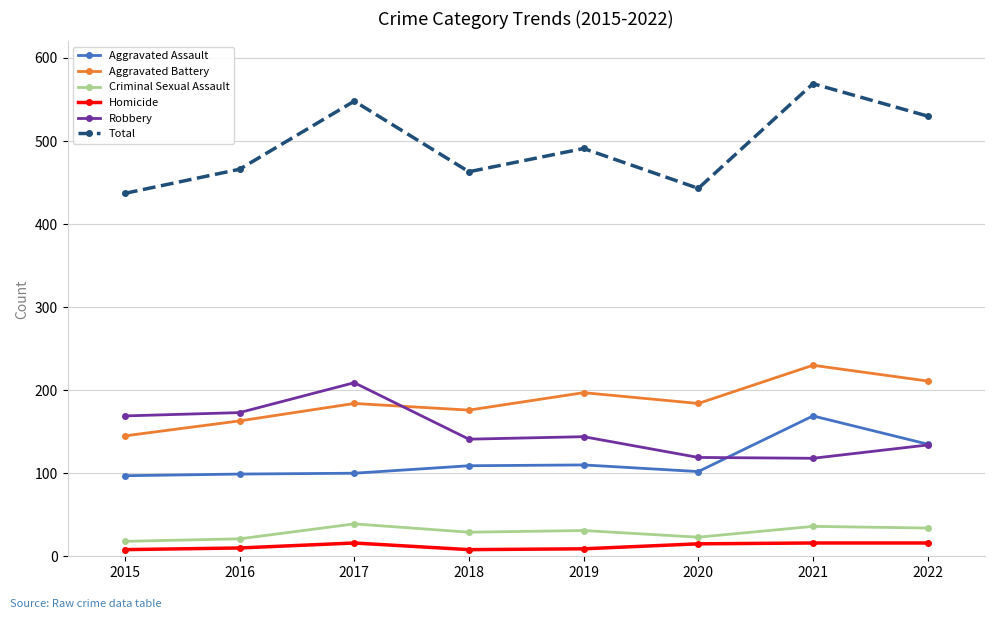

Rank the series at 2015 from highest to lowest value.

Total, Robbery, Aggravated Battery, Aggravated Assault, Criminal Sexual Assault, Homicide